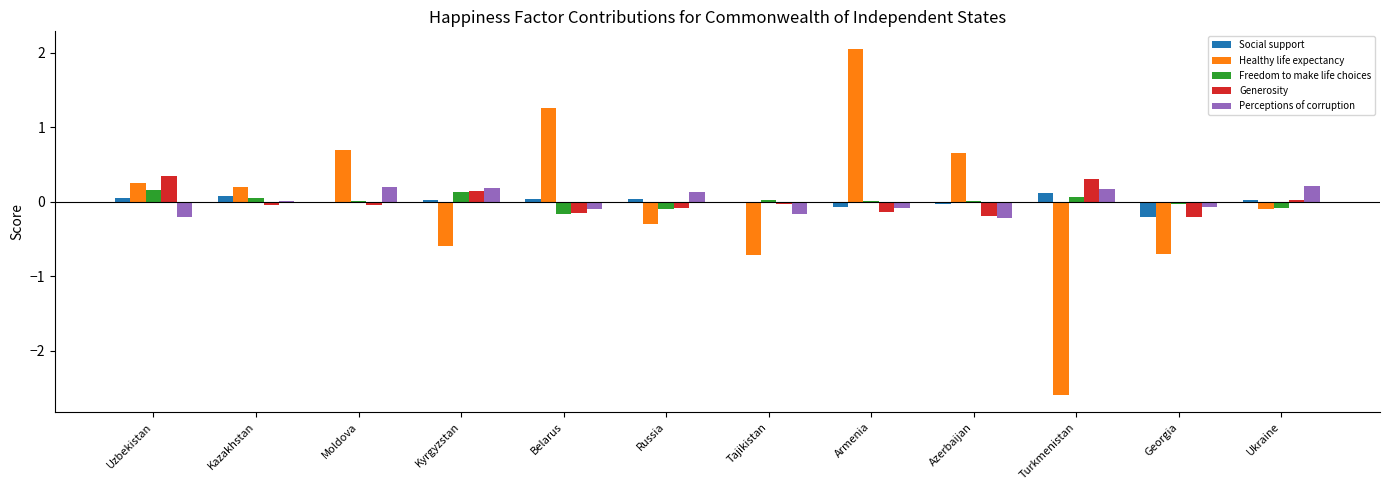

How many groups of bars are there?

12